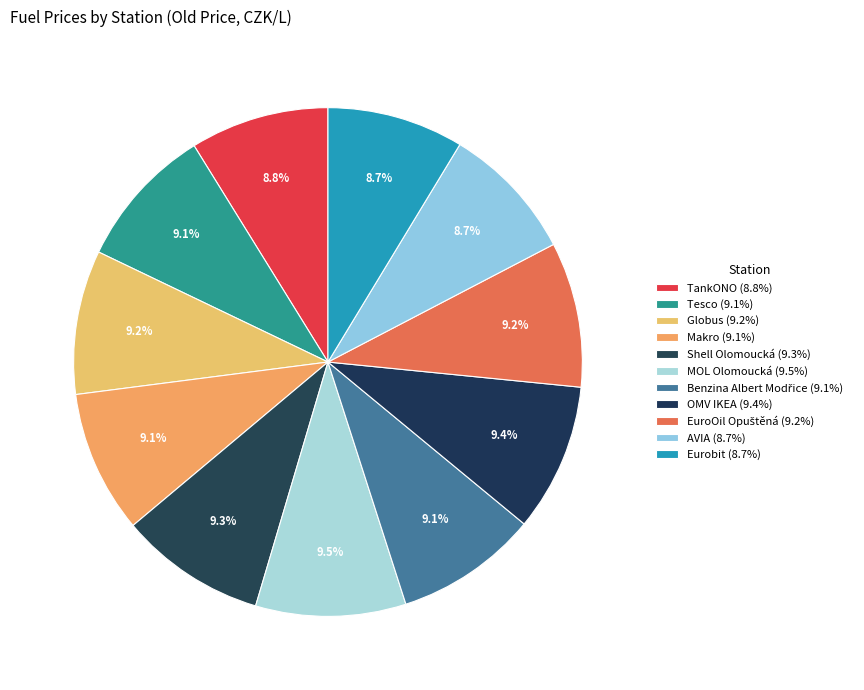

Count the number of slices in the pie.

11